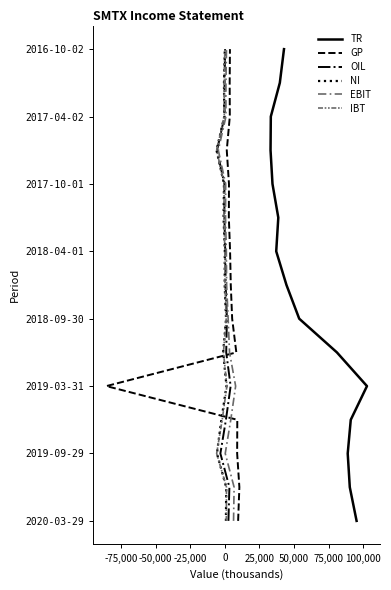

Does the chart display data point markers on the line(s)?

No